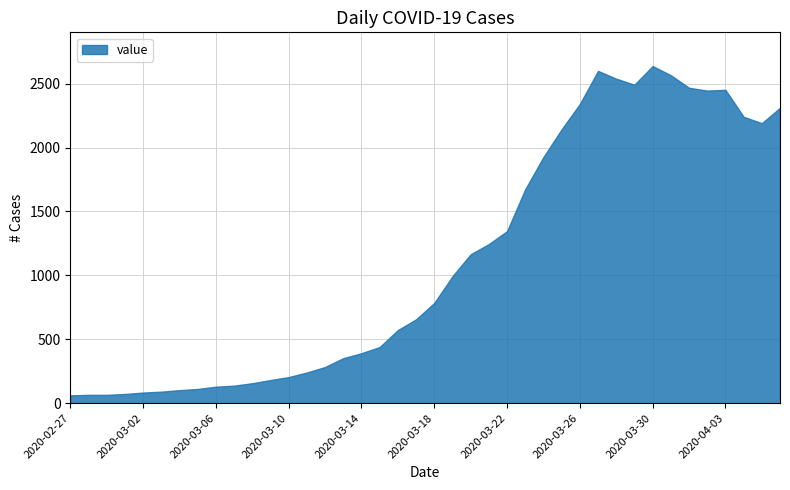

What is the minimum value shown in the chart?

61